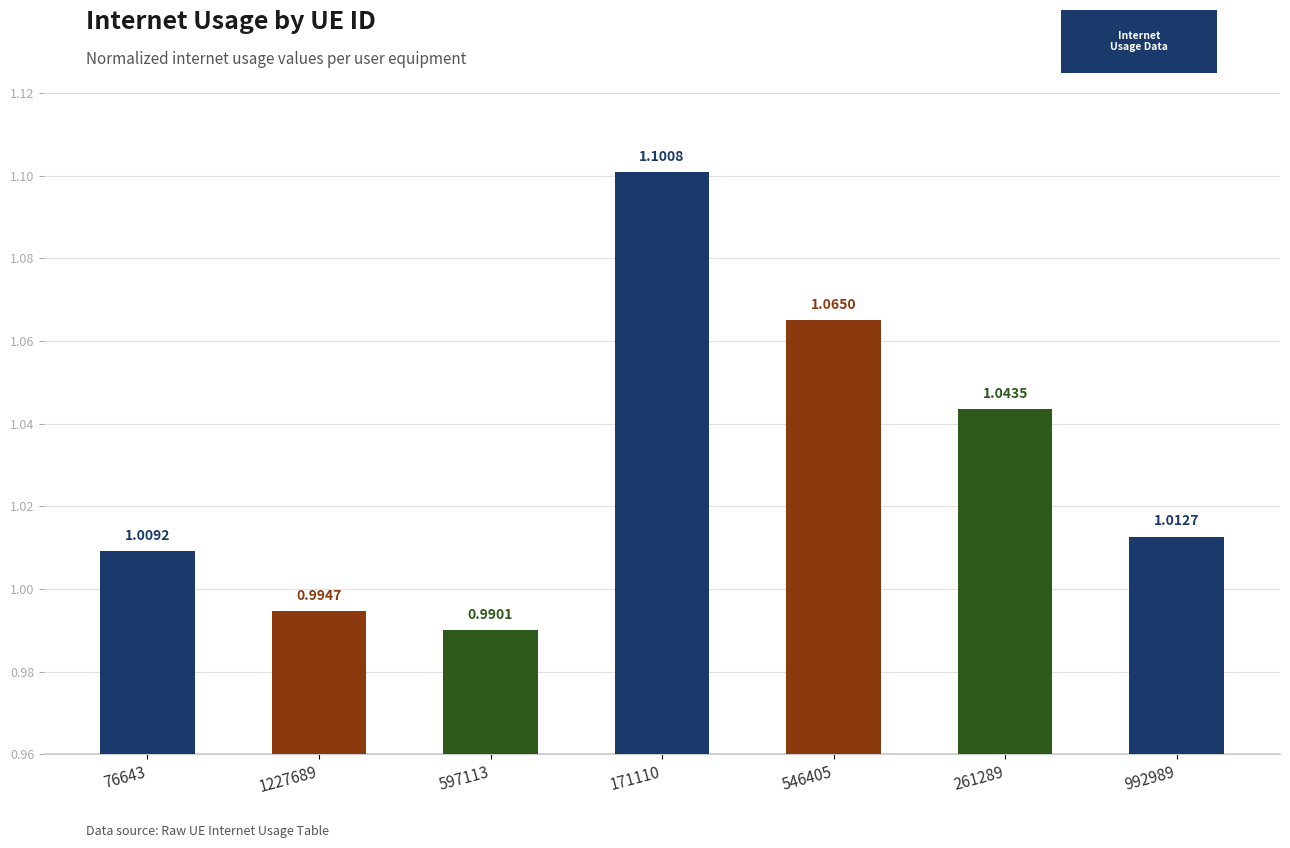

What is the label of the 7th bar from the left?

992989